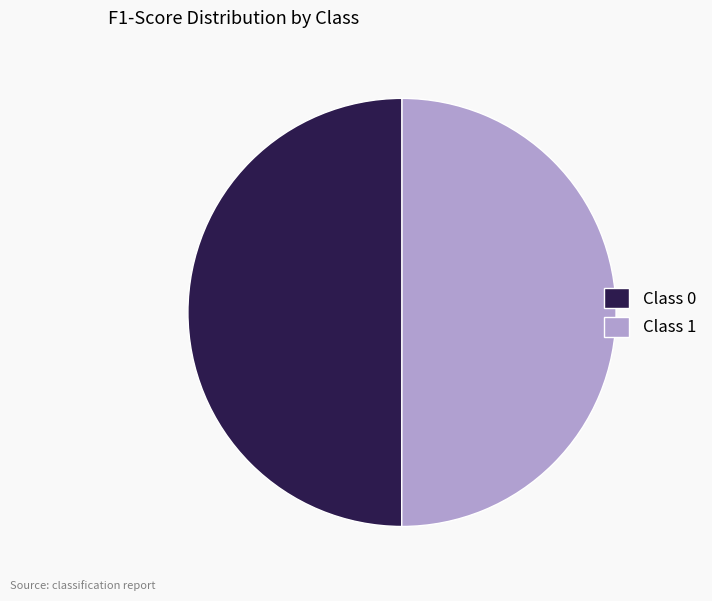

True or false: Class 1 accounts for 50% of the total.

True